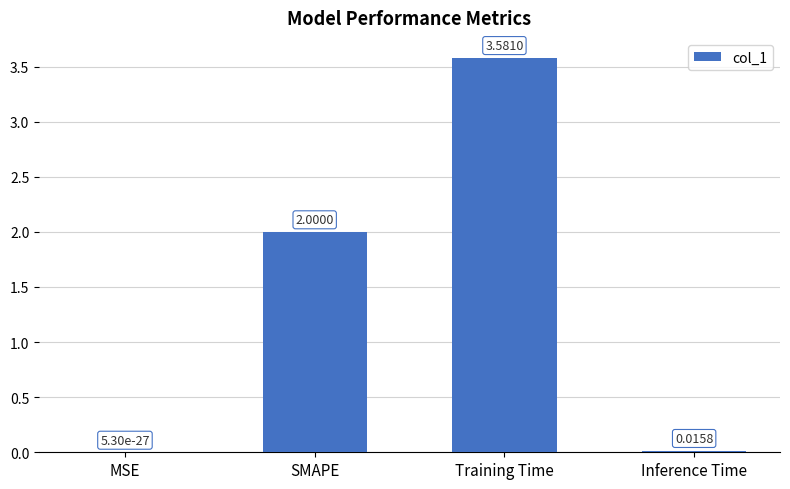

What is the sum of the values at SMAPE and Inference Time?

2.0